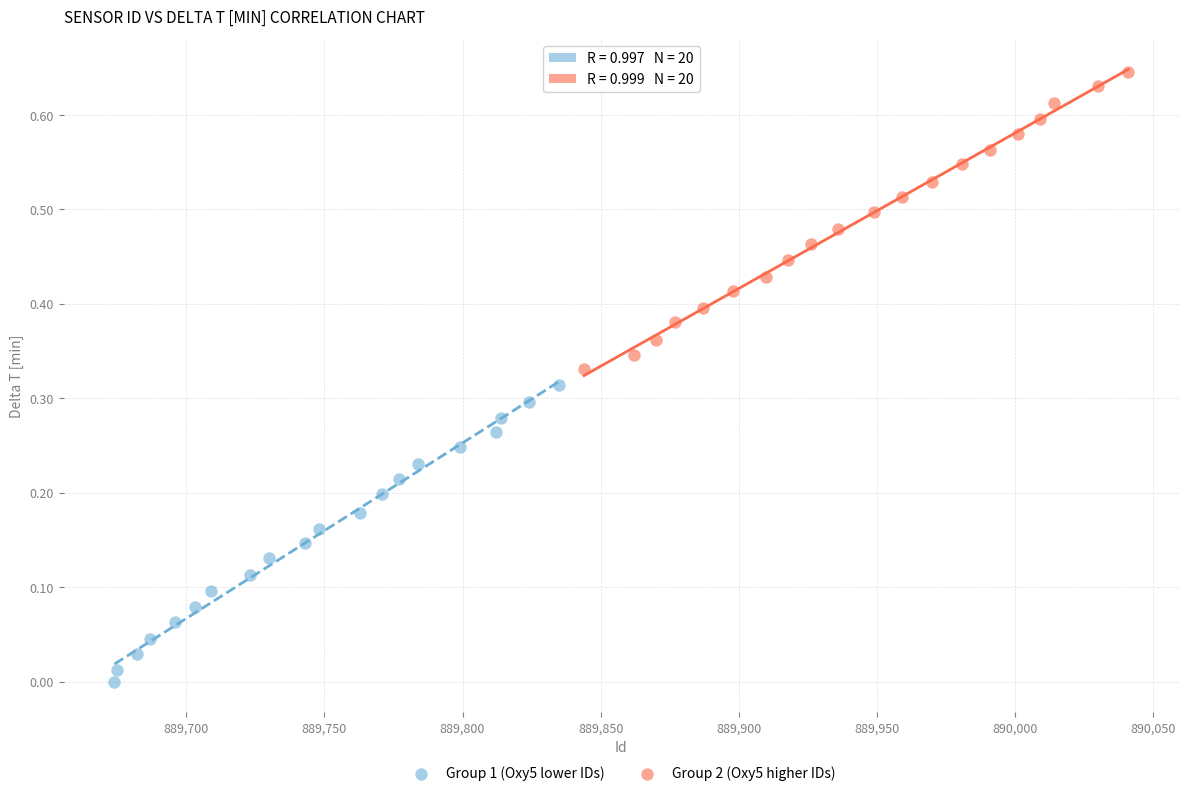

Which series reaches the minimum Y coordinate?

Group 1 (Oxy5 lower IDs)